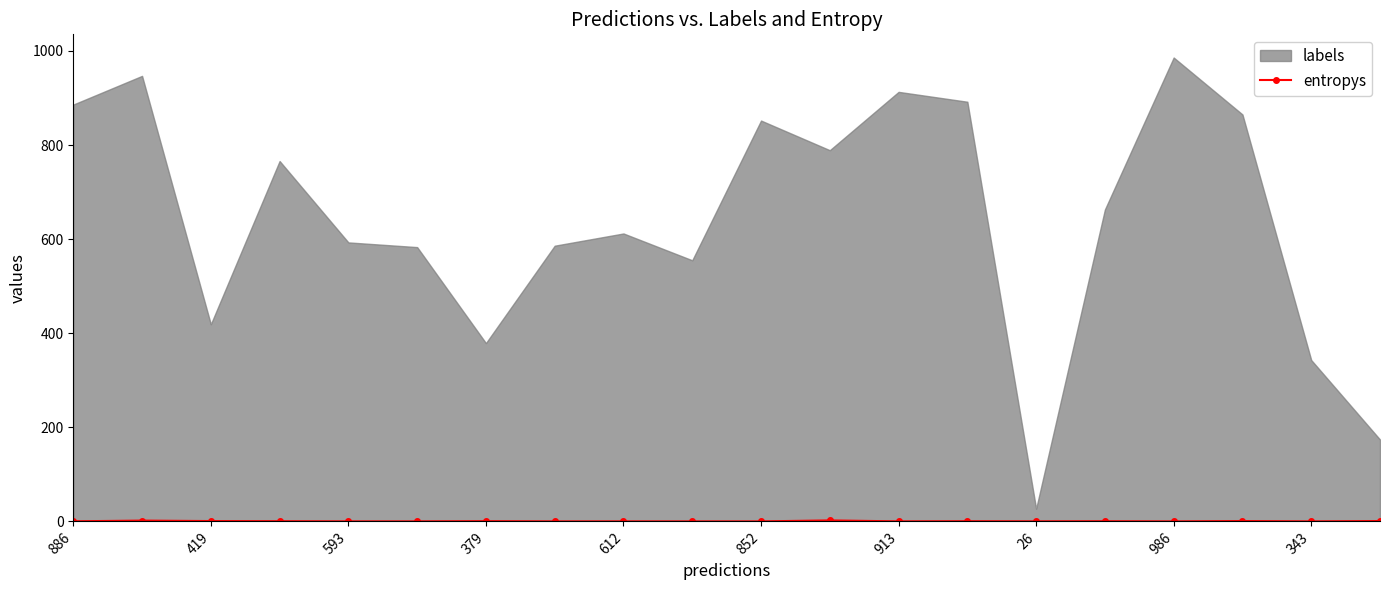

The entropys series shows 0.7 at 419. True or false?

True